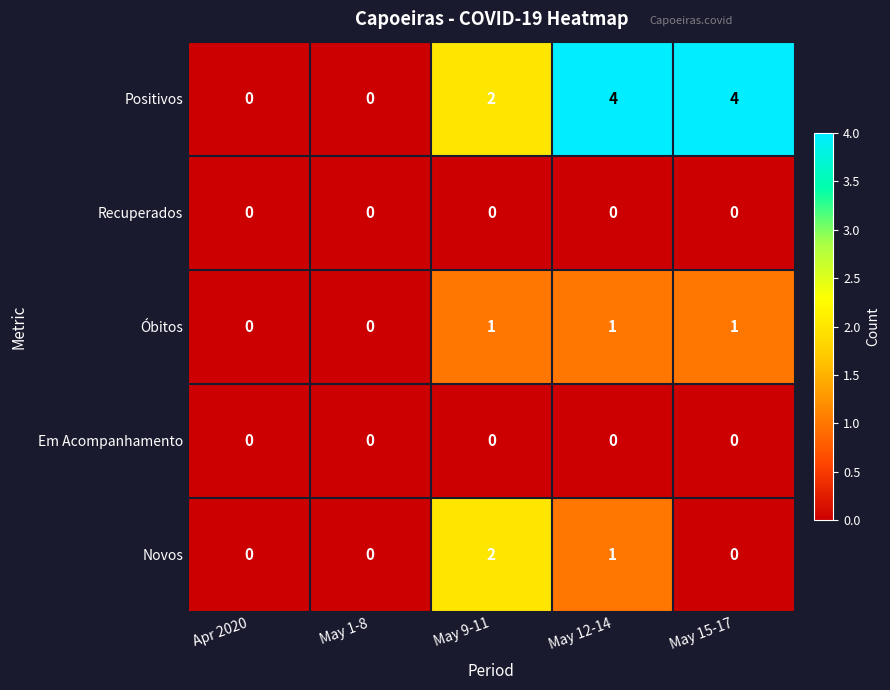

Reading right to left, list all the values displayed in this chart.

Positivos: 4	4	2	0	0
Recuperados: 0	0	0	0	0
Óbitos: 1	1	1	0	0
Em Acompanhamento: 0	0	0	0	0
Novos: 0	1	2	0	0